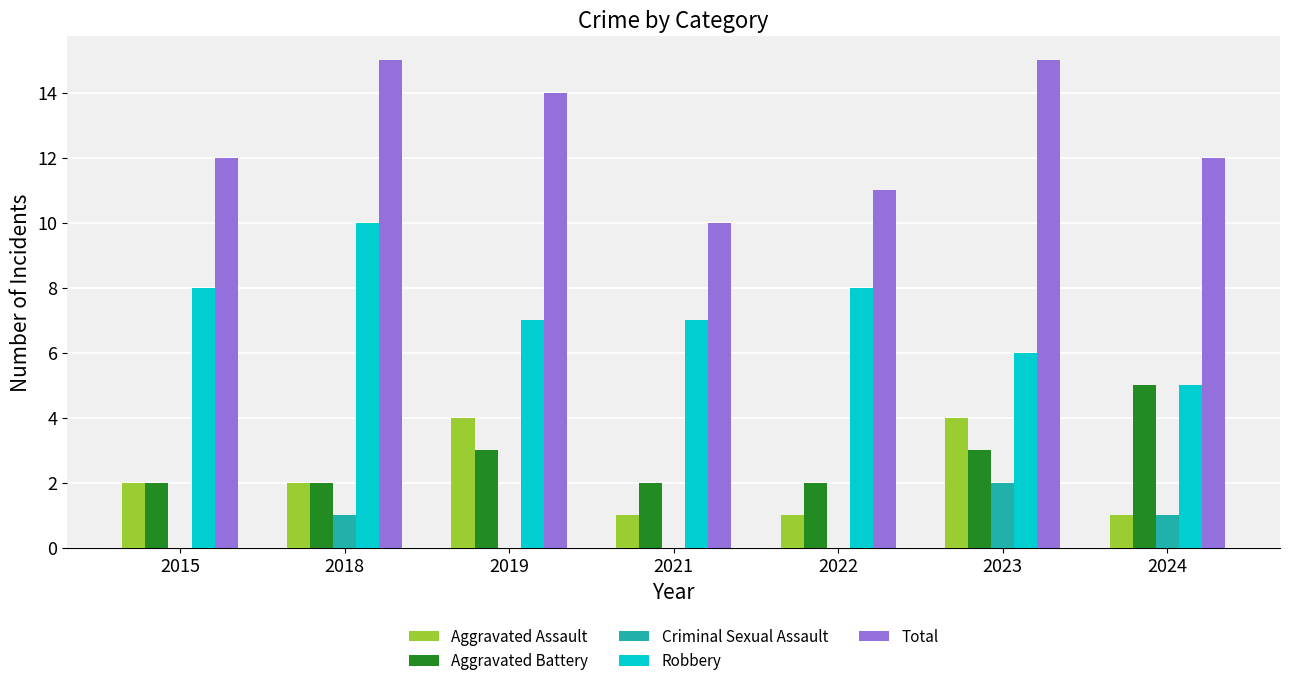

What is the average value of the Aggravated Battery series?

3